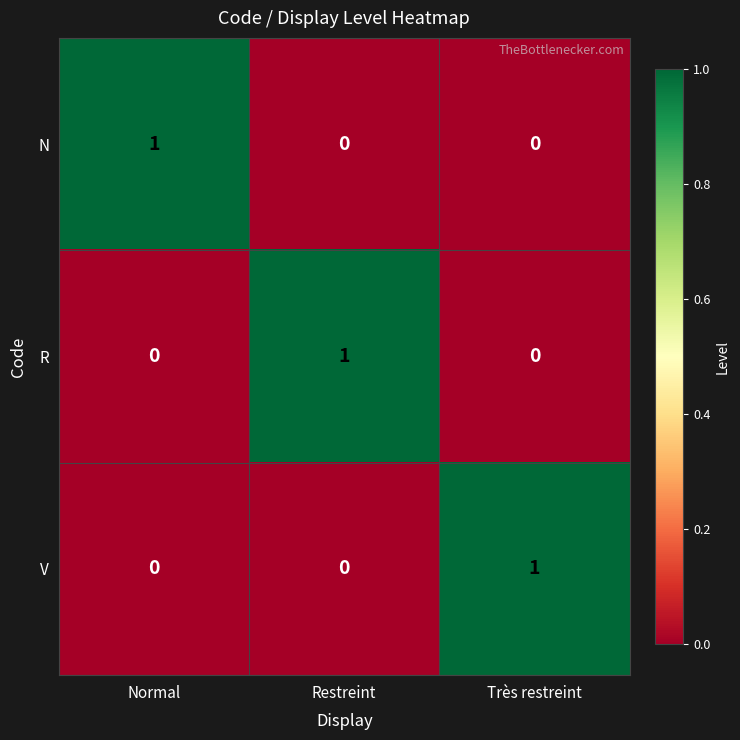

What is the maximum value shown in the chart?

1